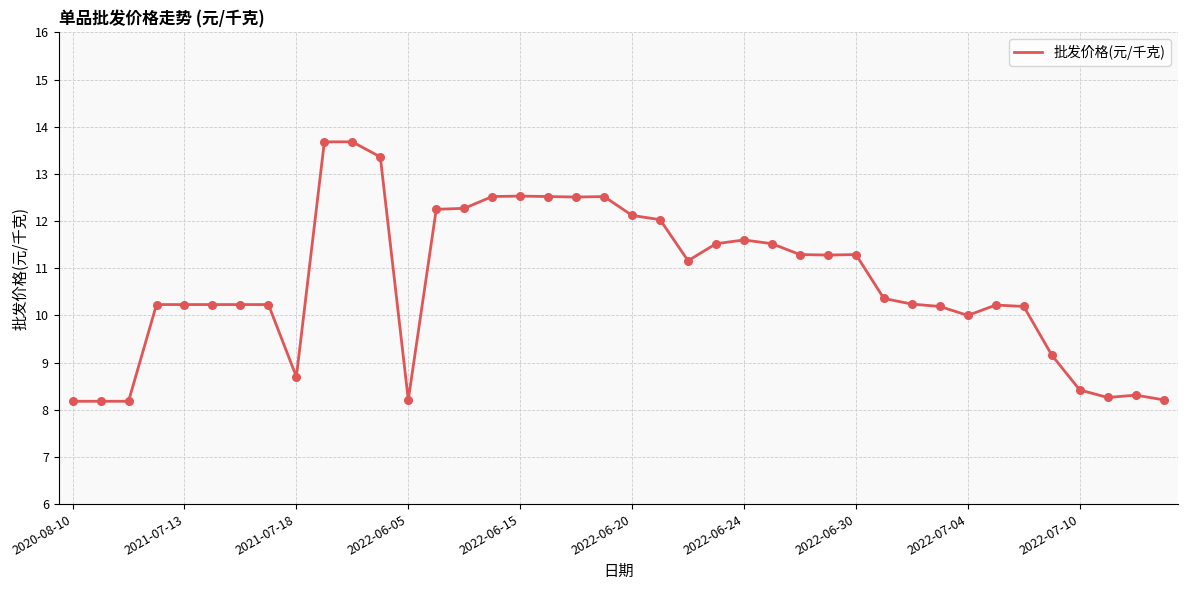

What is the difference between the maximum and minimum values?

5.5